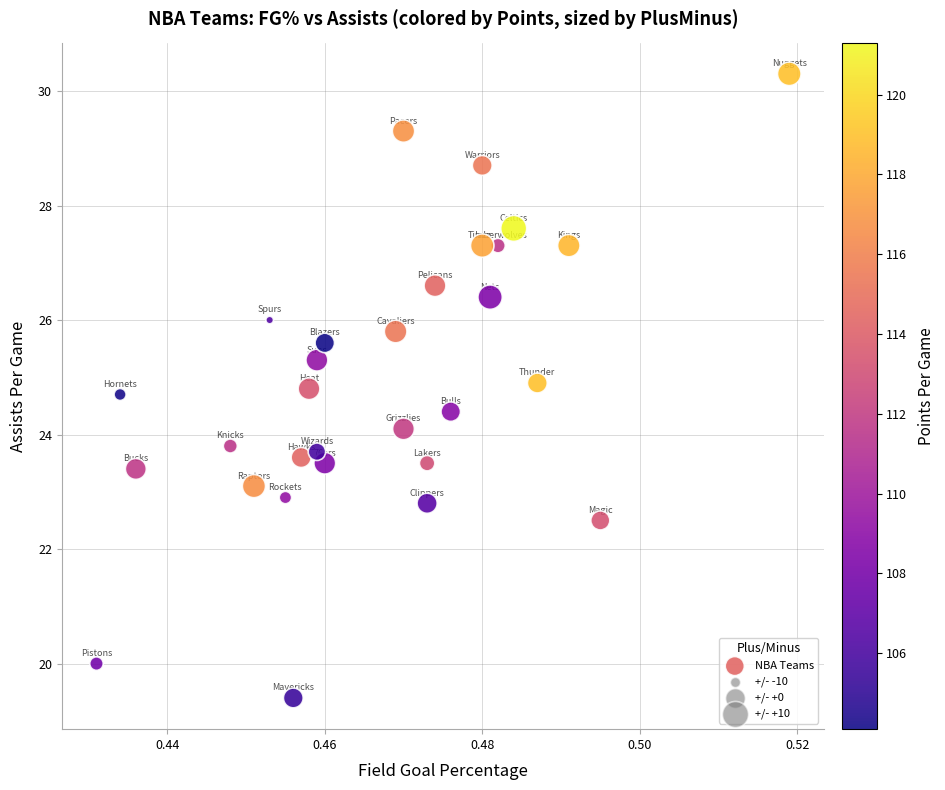

What is the range of Y values (max minus min)?

10.9